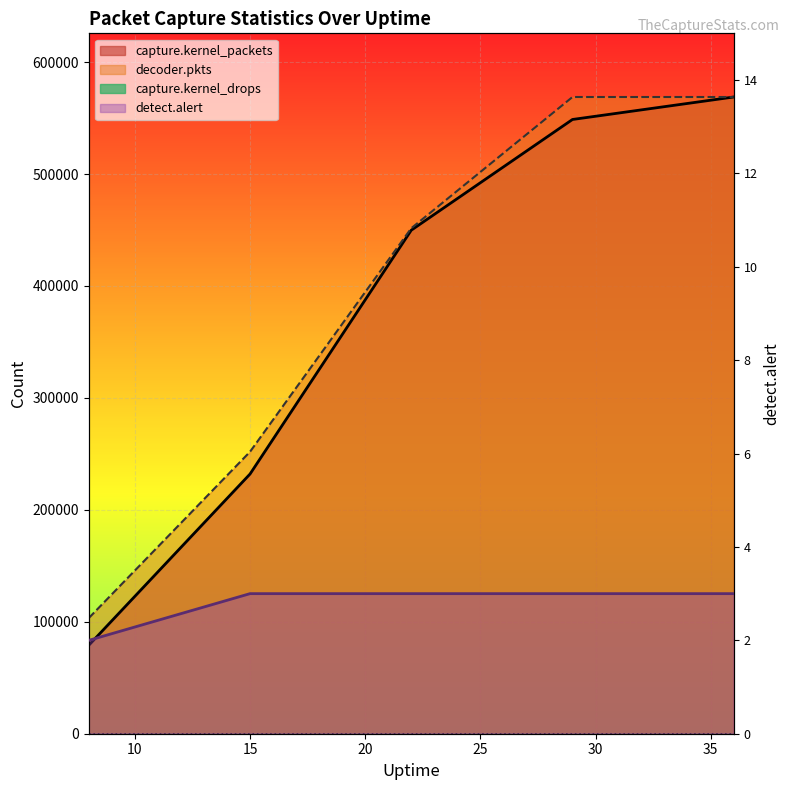

True or false: capture.kernel_packets has more than 0 points higher than both neighbors.

False